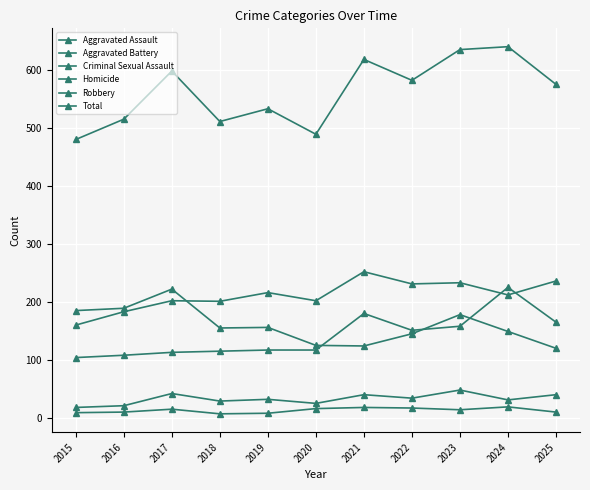

Rank the series at 2018 from lowest to highest value.

Homicide, Criminal Sexual Assault, Aggravated Assault, Robbery, Aggravated Battery, Total